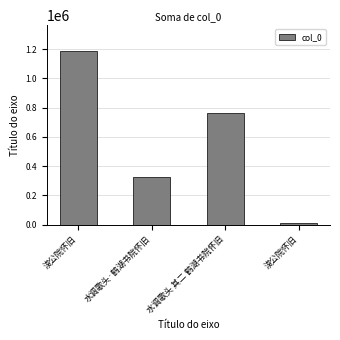

How many values are below 763605?

2